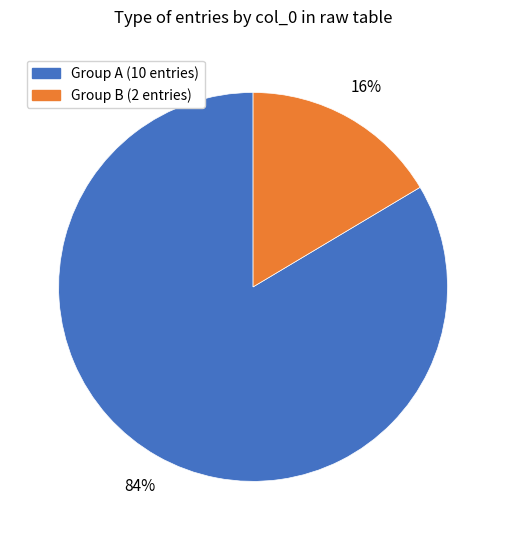

To the nearest percent, what is the average slice percentage?

50%